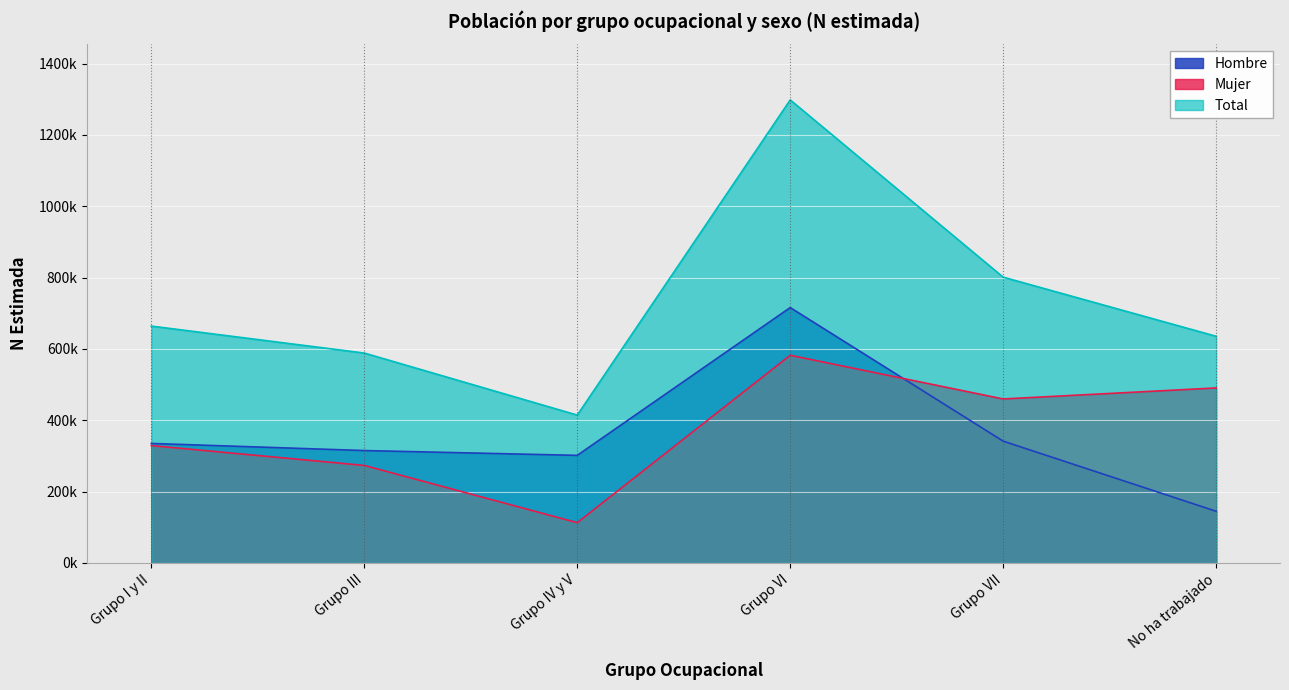

How many series are shown in this chart?

3